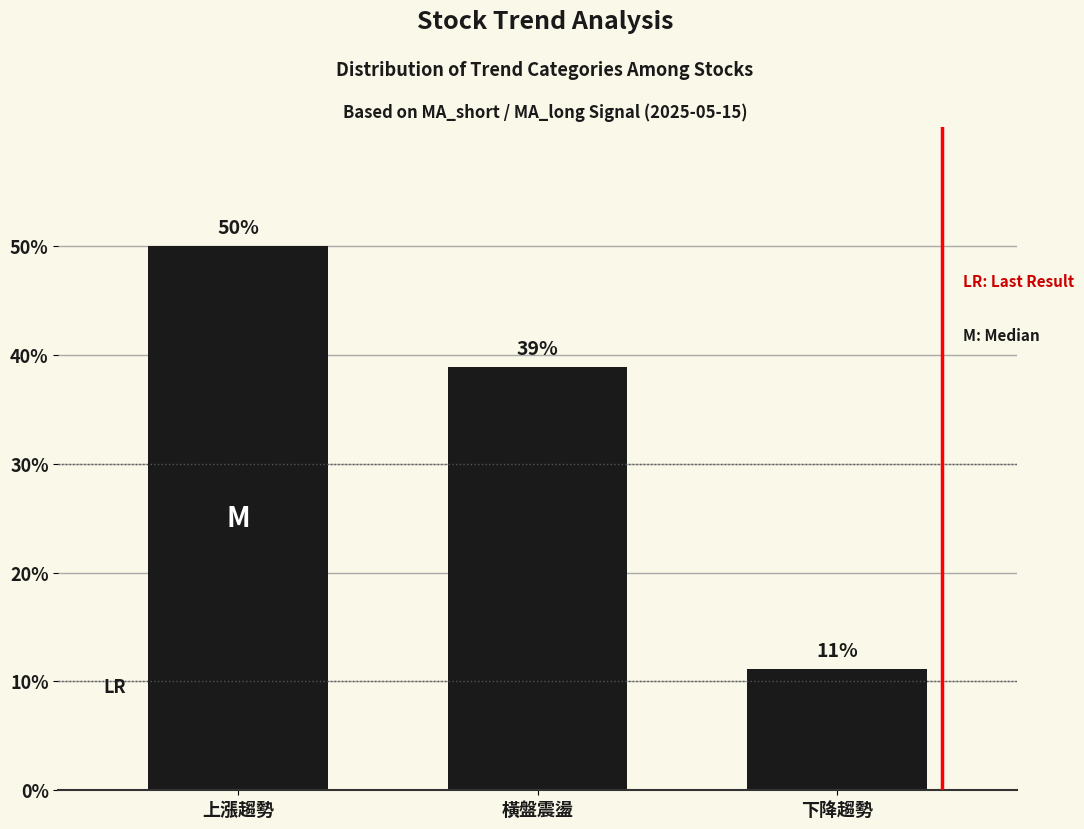

What is the average value?

0.3